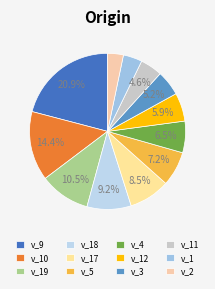

Which has a higher value, v_10 or v_19?

v_10